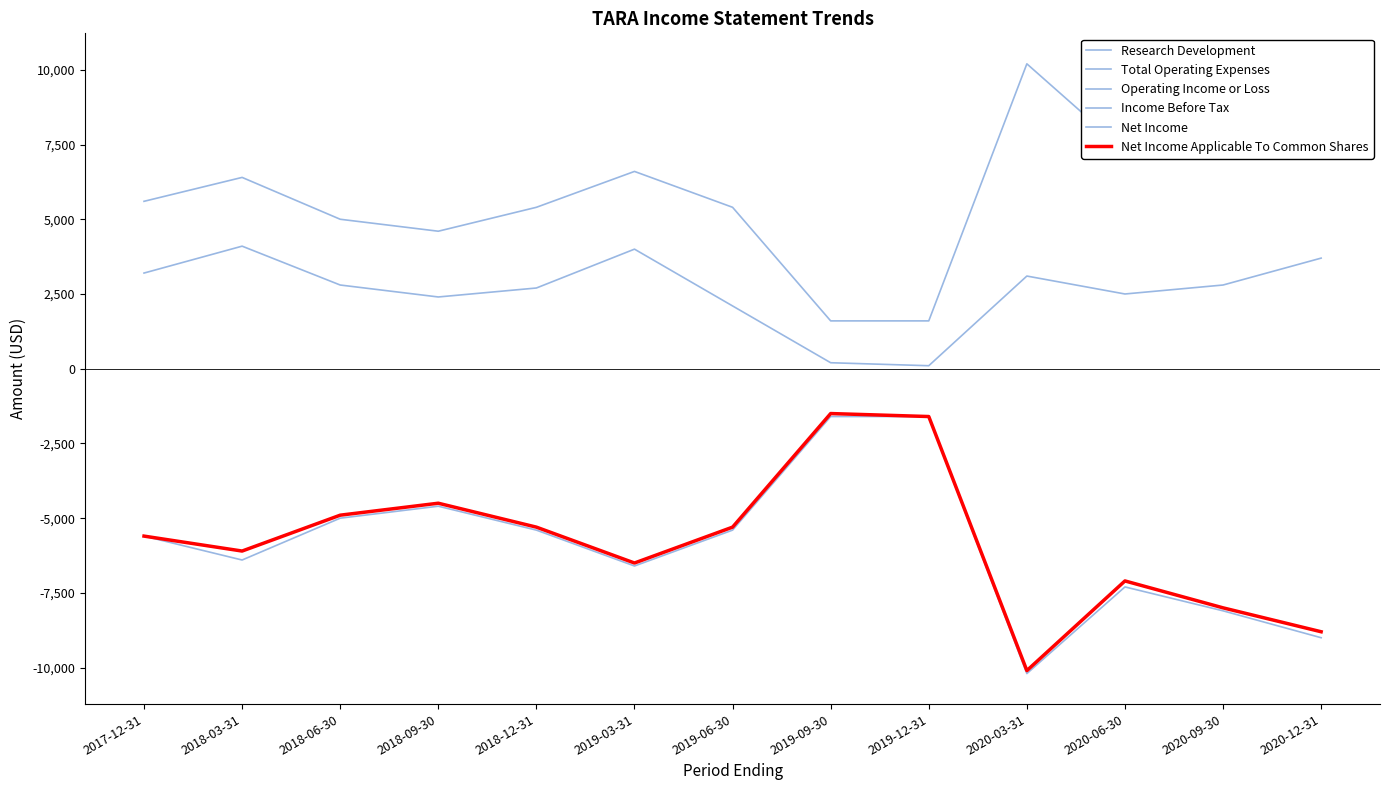

True or false: Total Operating Expenses and Net Income intersect in this chart.

False